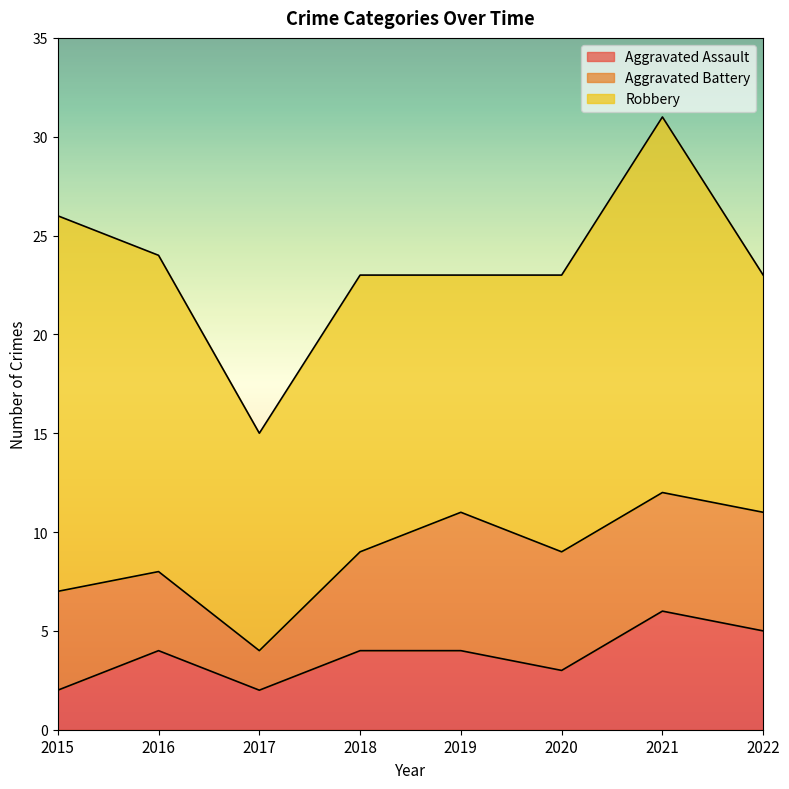

Where is Robbery nearest to the value 15?

2016